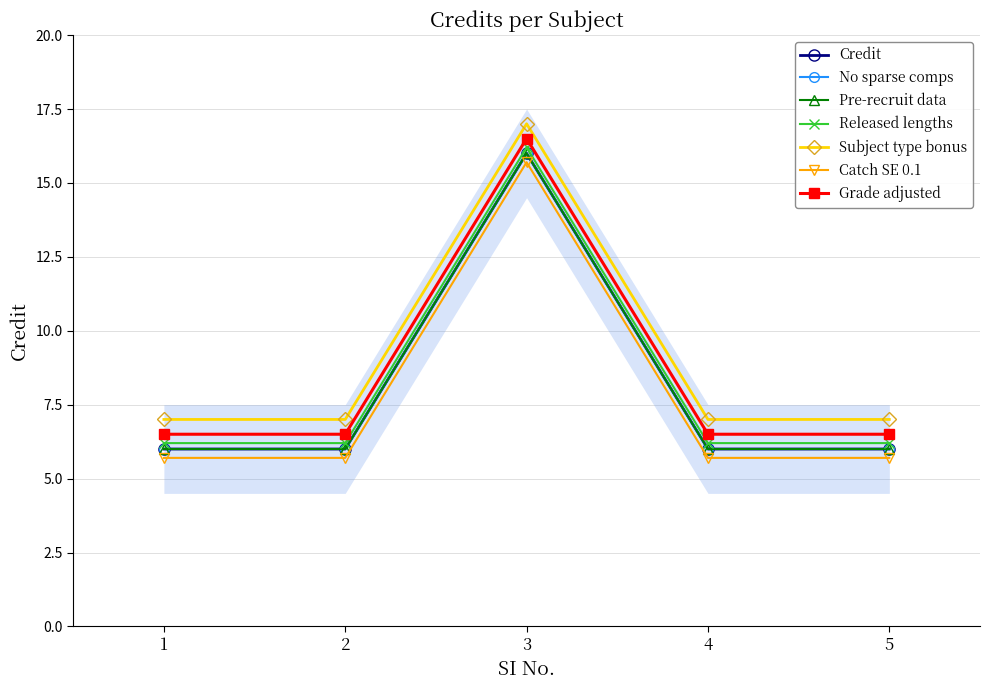

What is the sum of all values?

40